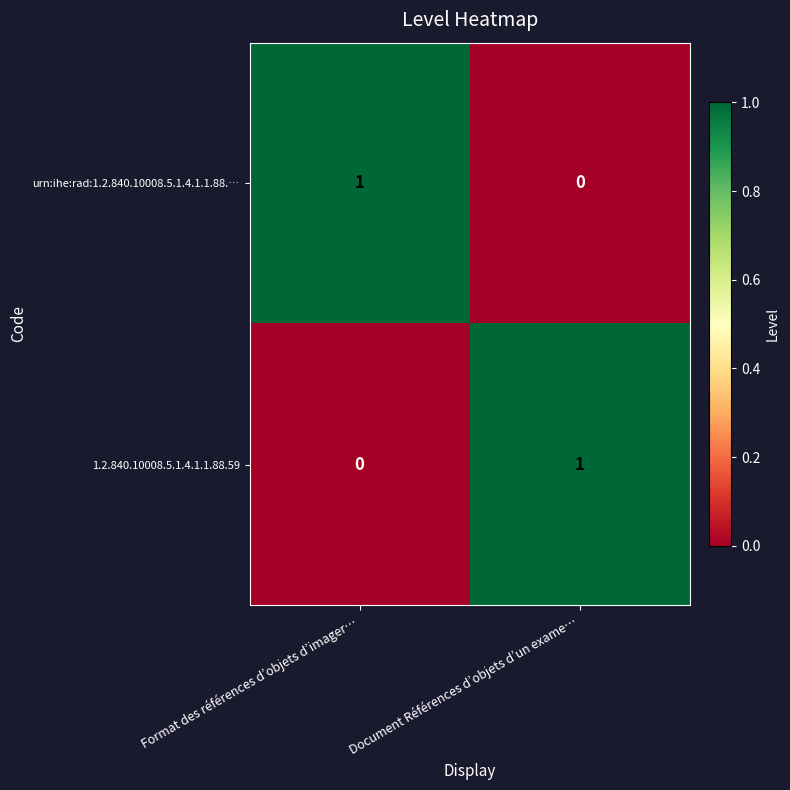

The 1.2.840.10008.5.1.4.1.1.88.59 series shows 0 at Format des références d’objets d’imager…. True or false?

True